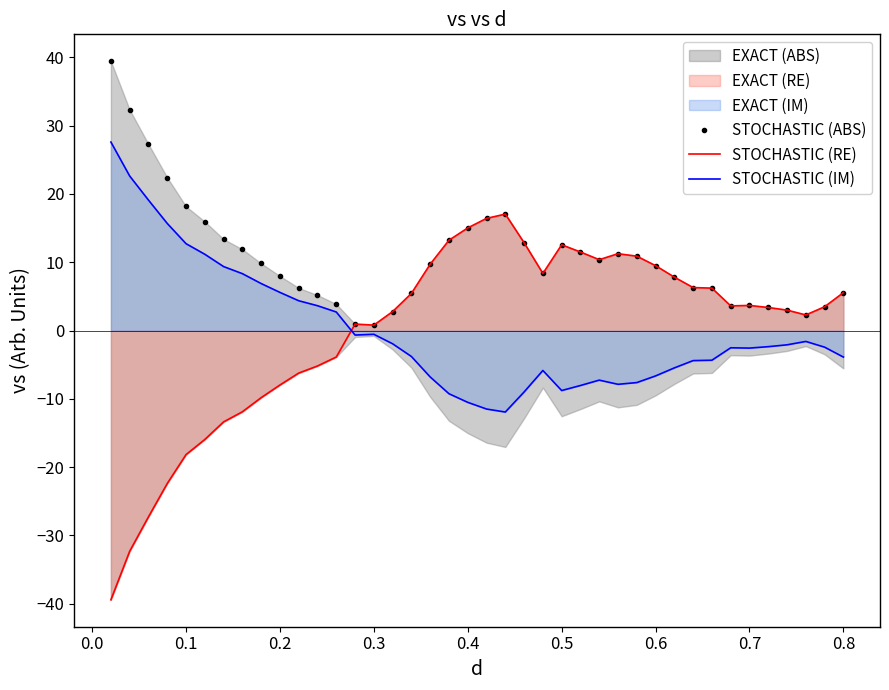

What is the minimum value for STOCHASTIC (IM)?

-11.9